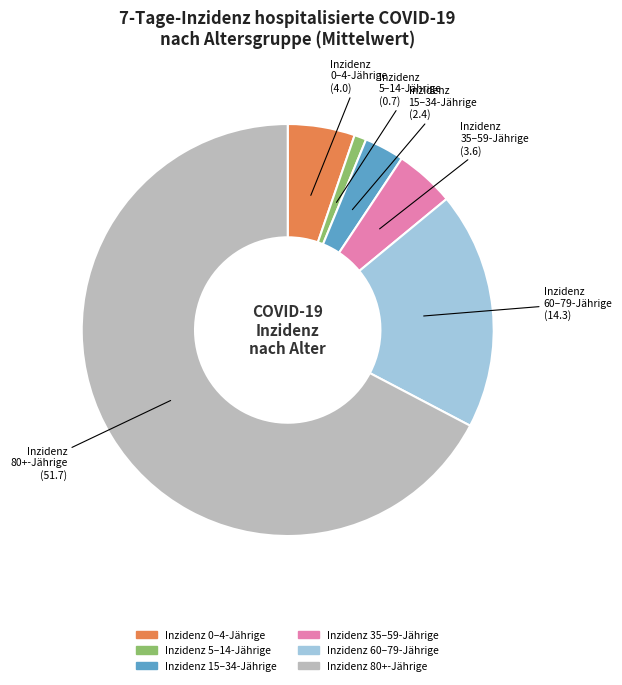

Count the number of slices in the pie.

6